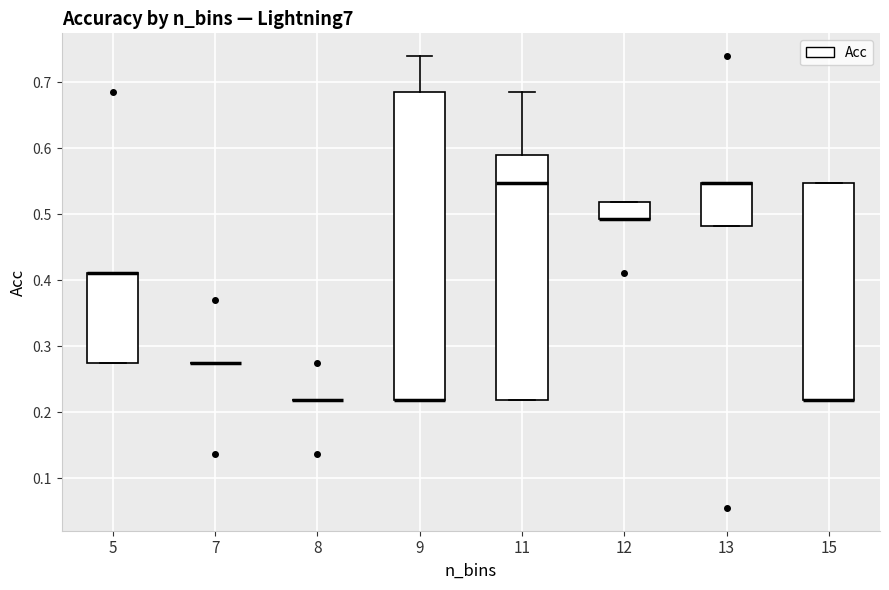

Reading left to right, read every box against the y-axis: the position of its median line, the range the box covers, and the ends of its whiskers. The values are not printed on the chart, so give them approximately, as read against the axis.

5: median 0.41 (drawn on the box's upper edge), box 0.27 to 0.41, whiskers 0.27 to 0.41
7: box collapsed to a line at 0.27, whiskers 0.27 to 0.27
8: box collapsed to a line at 0.22, whiskers 0.22 to 0.22
9: median 0.22 (drawn on the box's lower edge), box 0.22 to 0.68, whiskers 0.22 to 0.74
11: median 0.55, box 0.22 to 0.59, whiskers 0.22 to 0.68
12: median 0.49 (drawn on the box's lower edge), box 0.49 to 0.52, whiskers 0.49 to 0.52
13: median 0.55 (drawn on the box's upper edge), box 0.48 to 0.55, whiskers 0.48 to 0.55
15: median 0.22 (drawn on the box's lower edge), box 0.22 to 0.55, whiskers 0.22 to 0.55